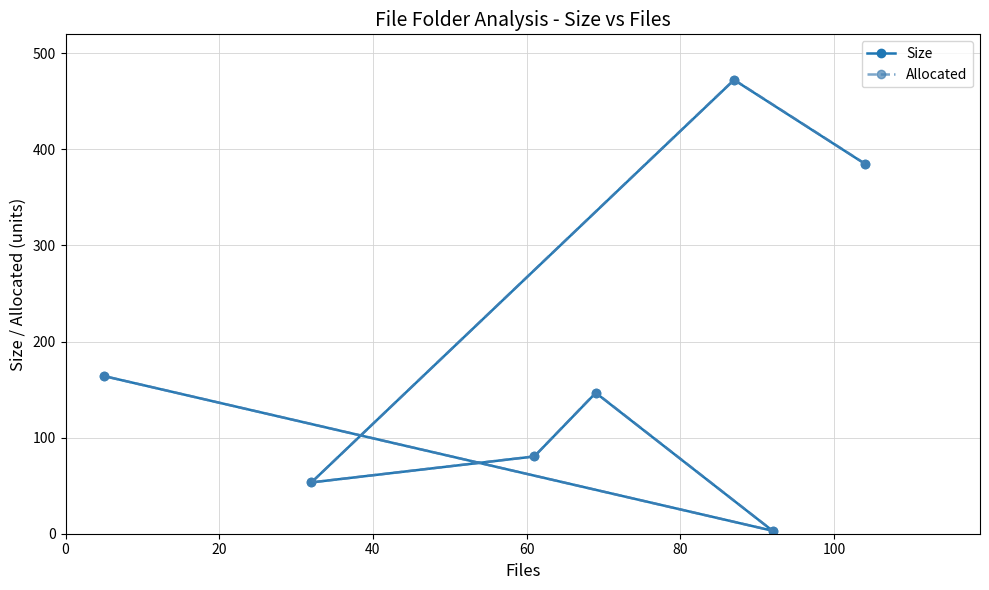

Which series has the widest spread of values?

Allocated